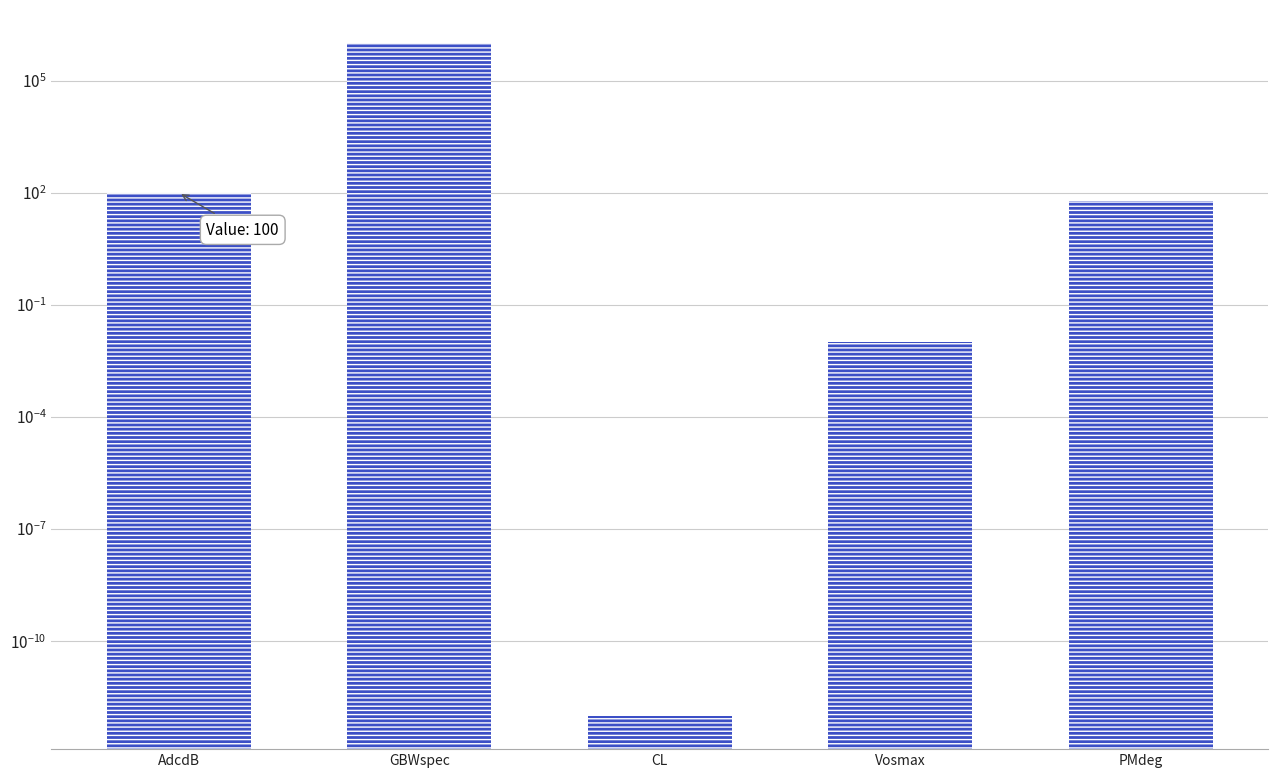

What position from the left is Vosmax?

4